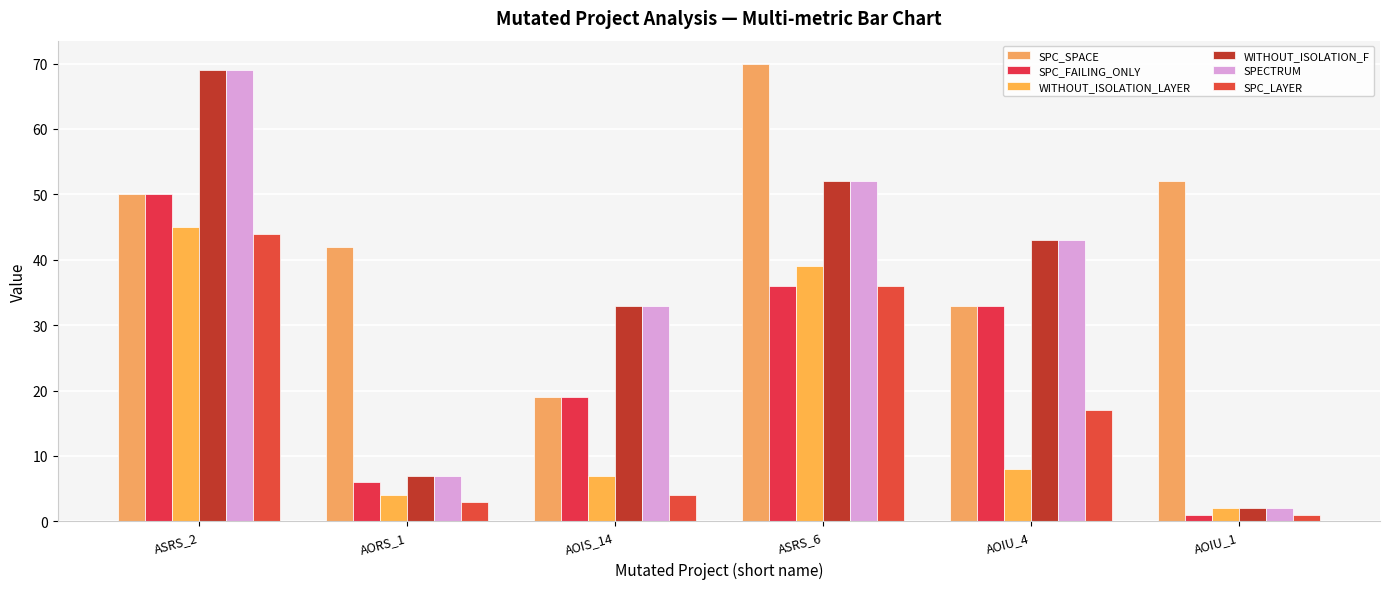

How many bars are there in each group?

6